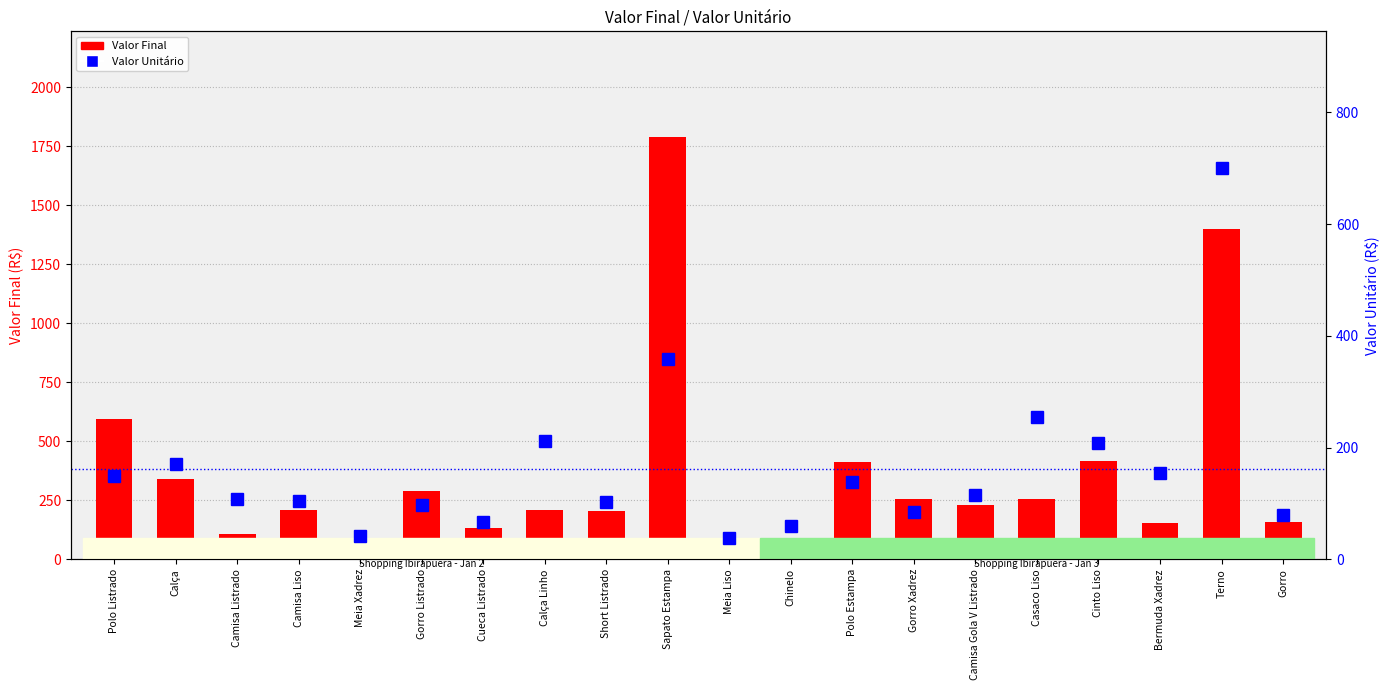

Does the chart contain any negative values?

No